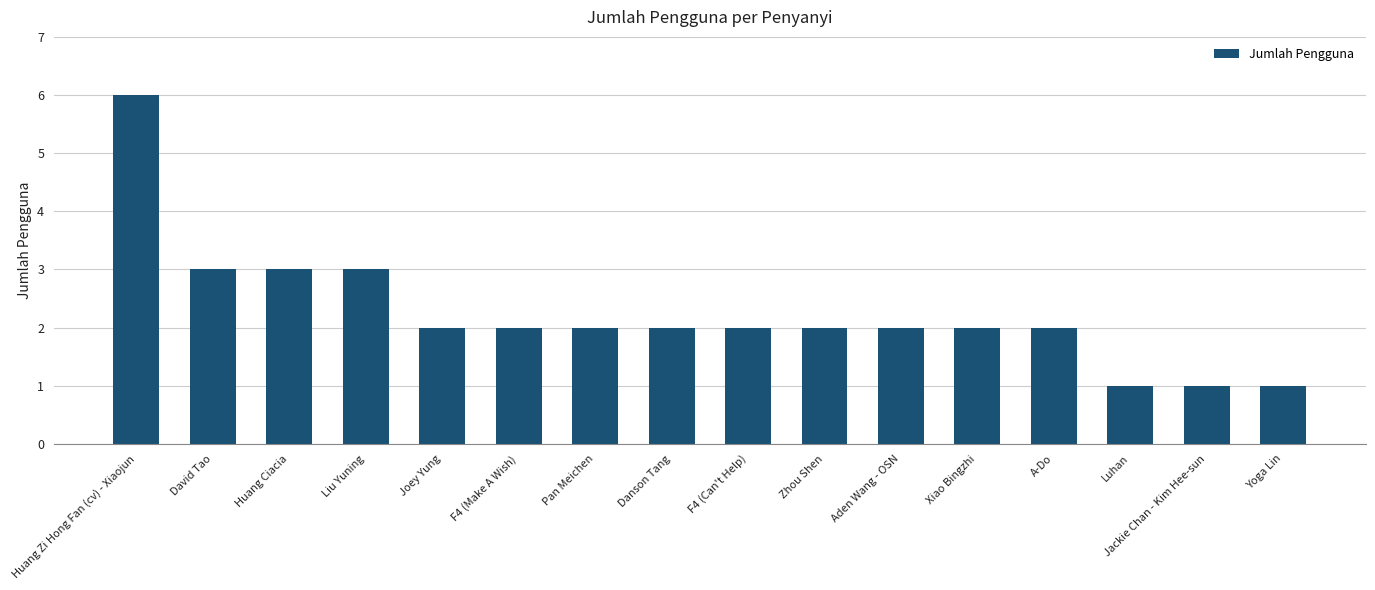

How many bars are there in total?

16